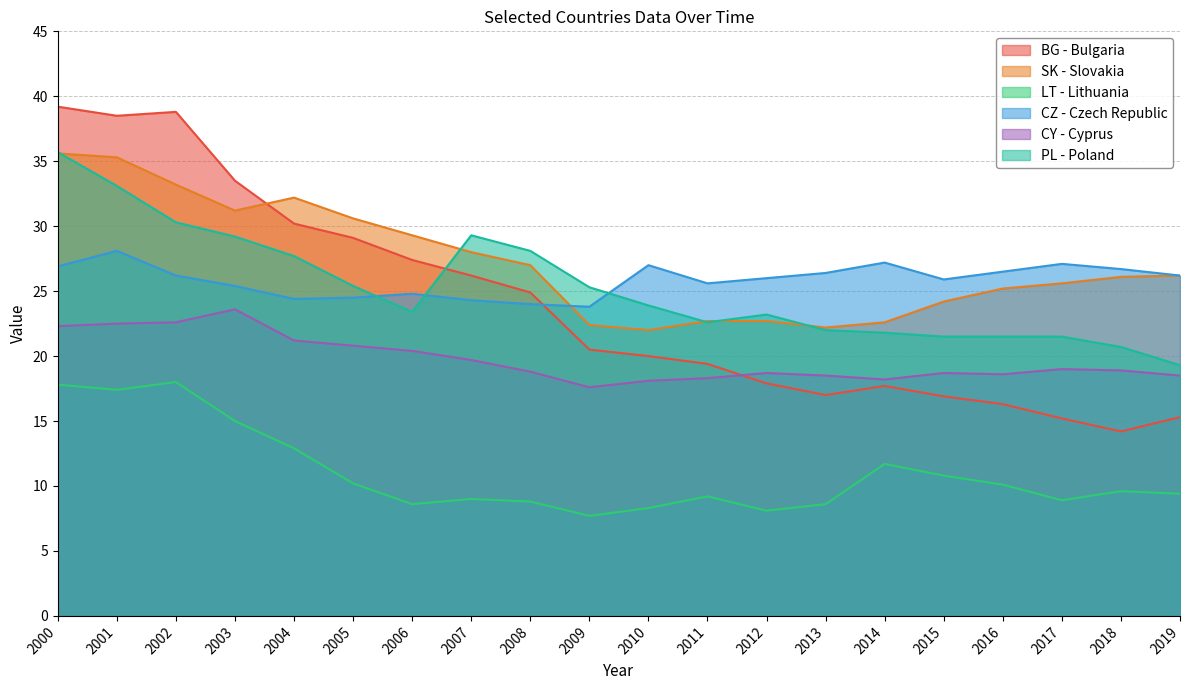

True or false: LT - Lithuania and PL - Poland cross at least once.

False